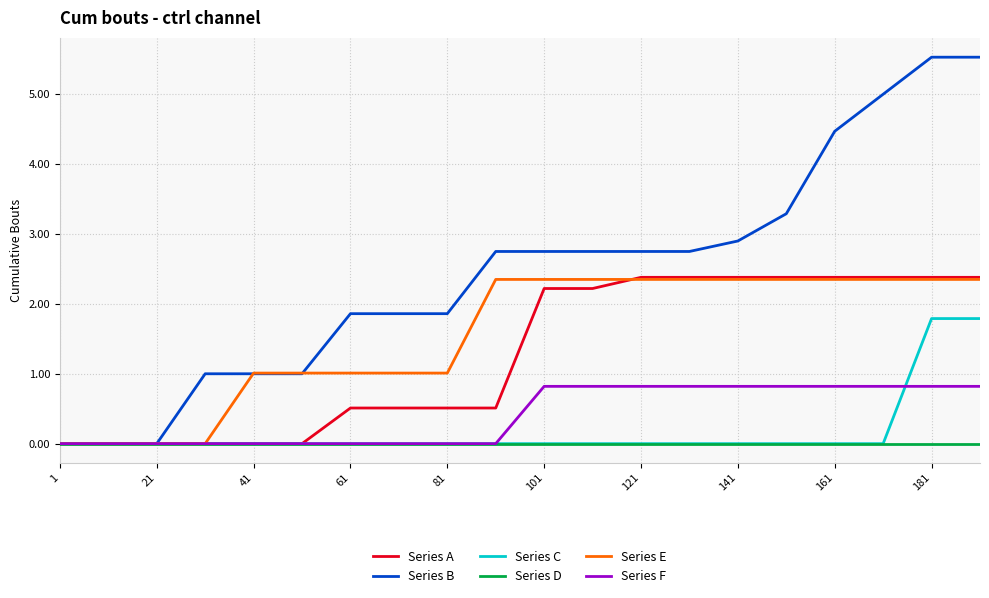

How many lines are shown in the chart?

6